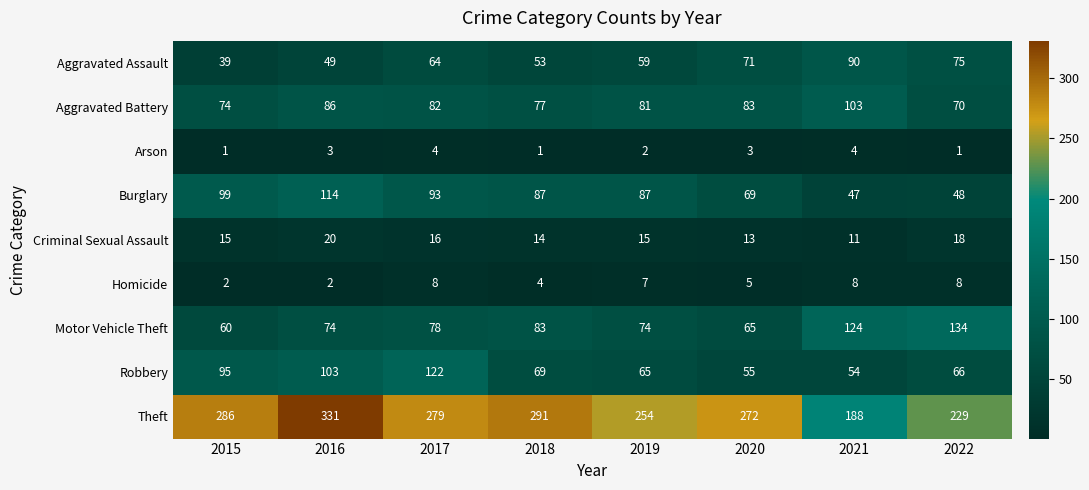

At which label does Aggravated Battery first exceed 82?

2016